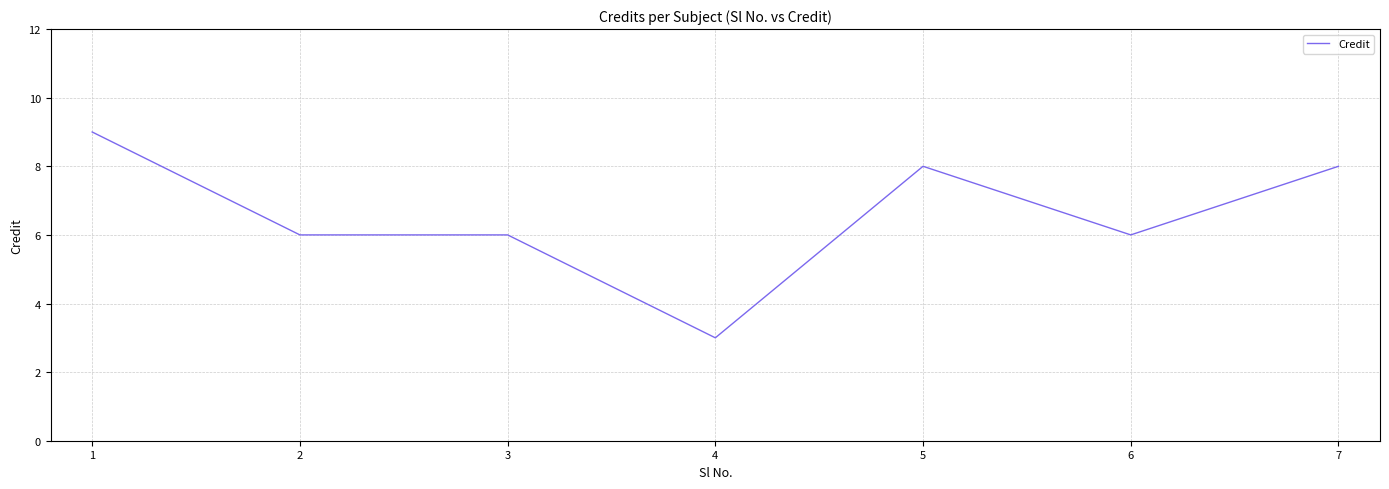

True or false: there are more than 0 points higher than both neighbors.

True